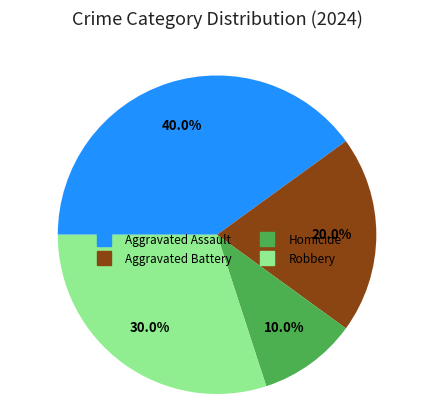

To the nearest percent, what is the combined percentage of Robbery and Homicide?

40%